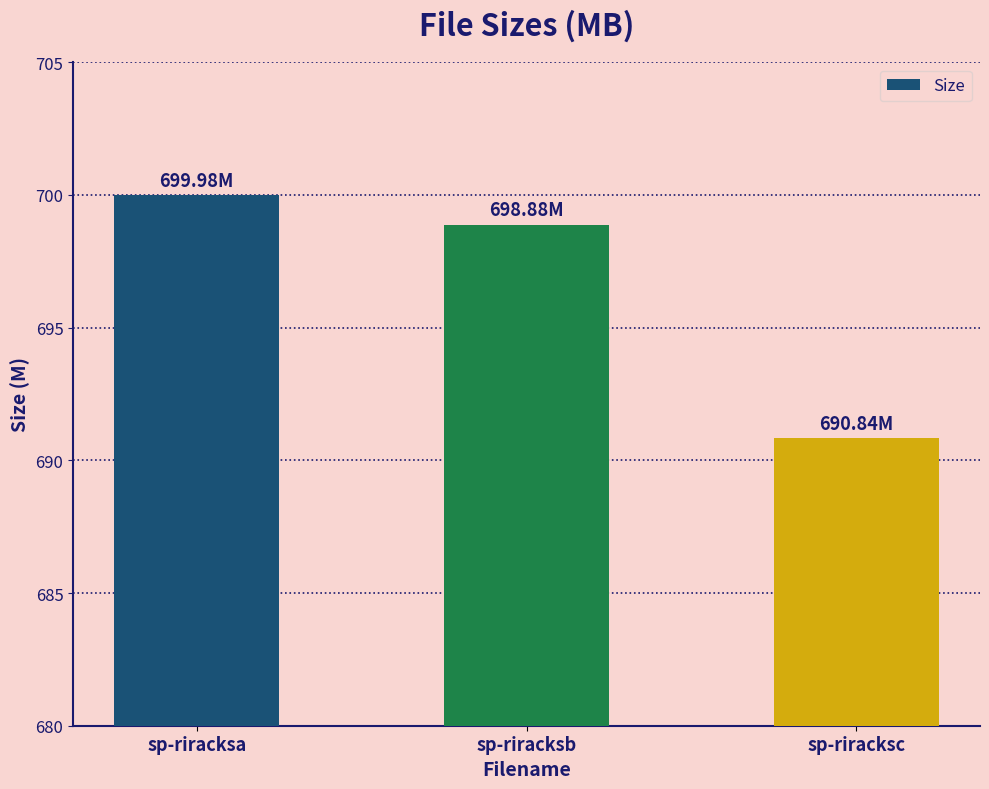

What is the difference between the maximum and minimum values?

9.1